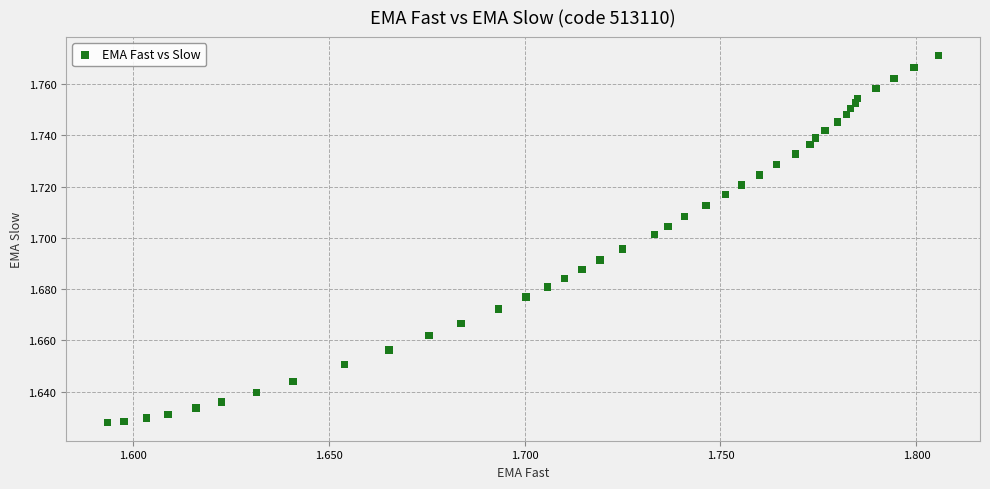

Count the number of points in this scatter plot.

40